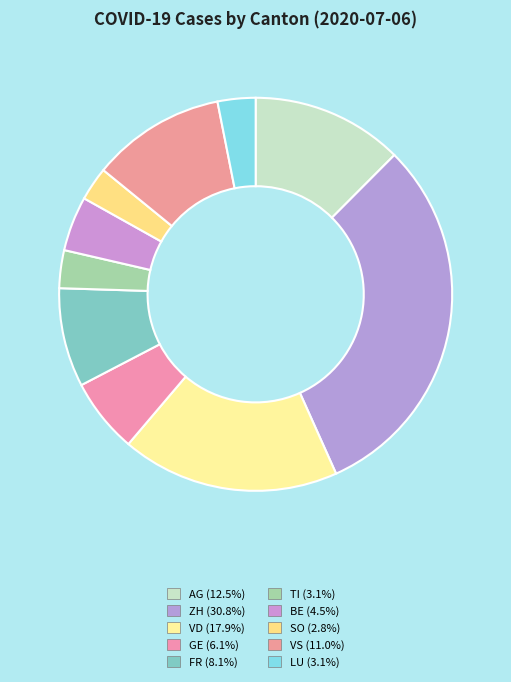

How many segments does this pie chart have?

10